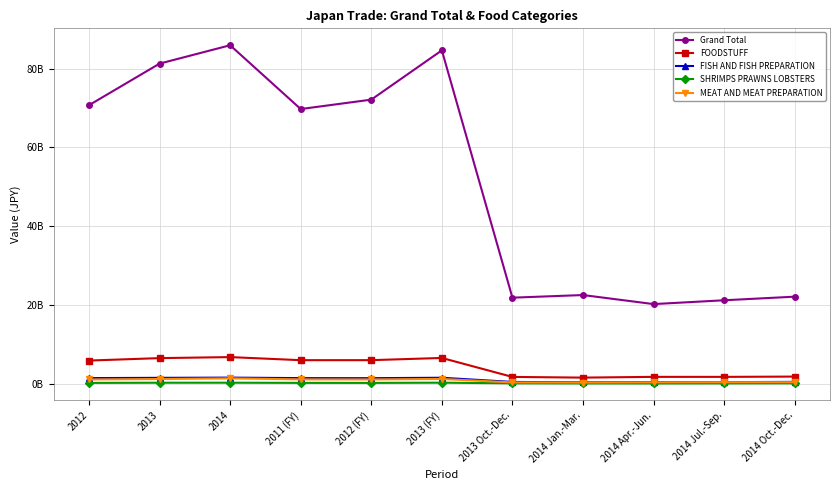

What is the greatest value displayed?

85909112733